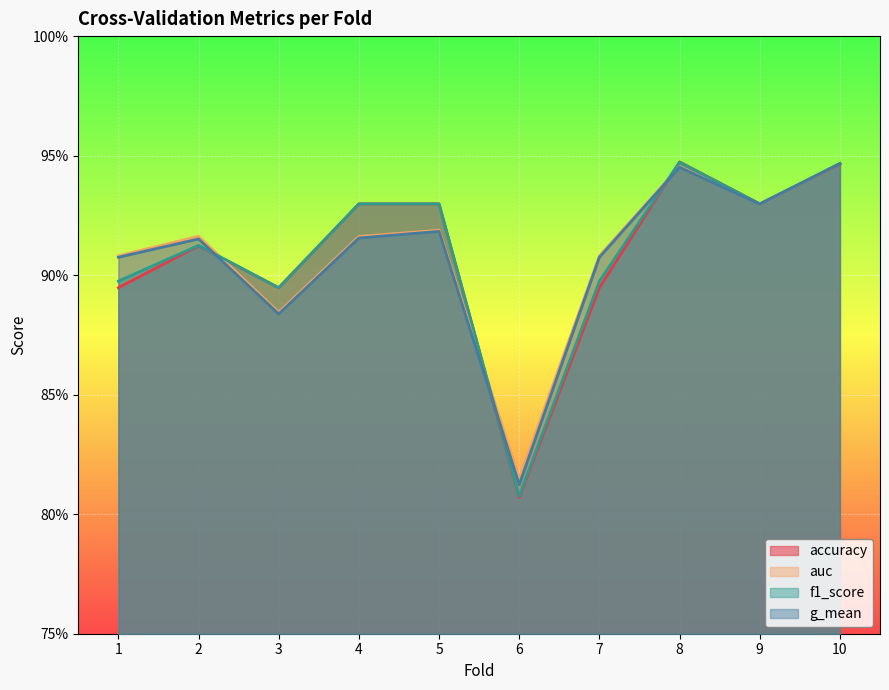

In g_mean, how many points are higher than both neighbors (excluding endpoints)?

3